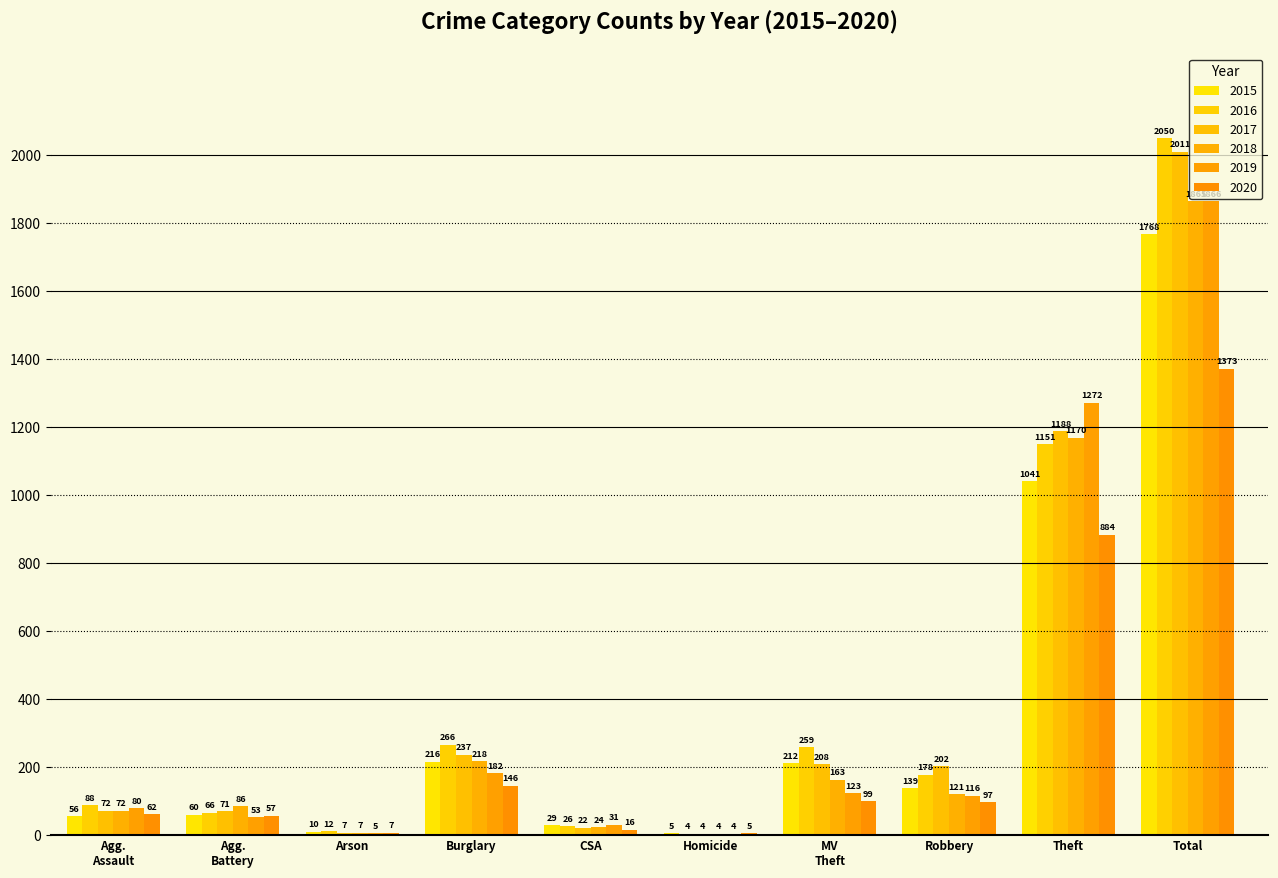

What position from the left is Arson?

3